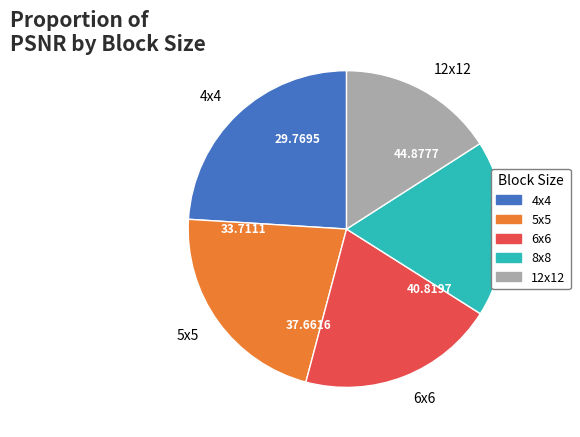

Rank the categories by value from highest to lowest.

4x4, 5x5, 6x6, 8x8, 12x12